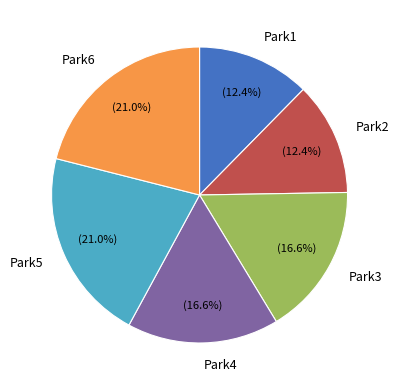

The Park2 slice represents 12% of the pie. True or false?

True